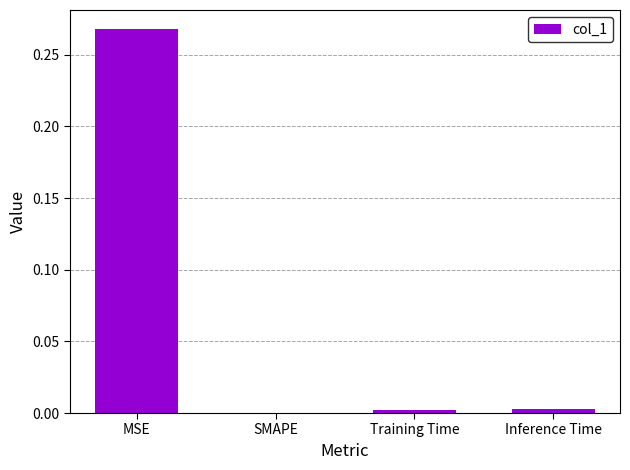

The value at SMAPE is -0.2. True or false?

False